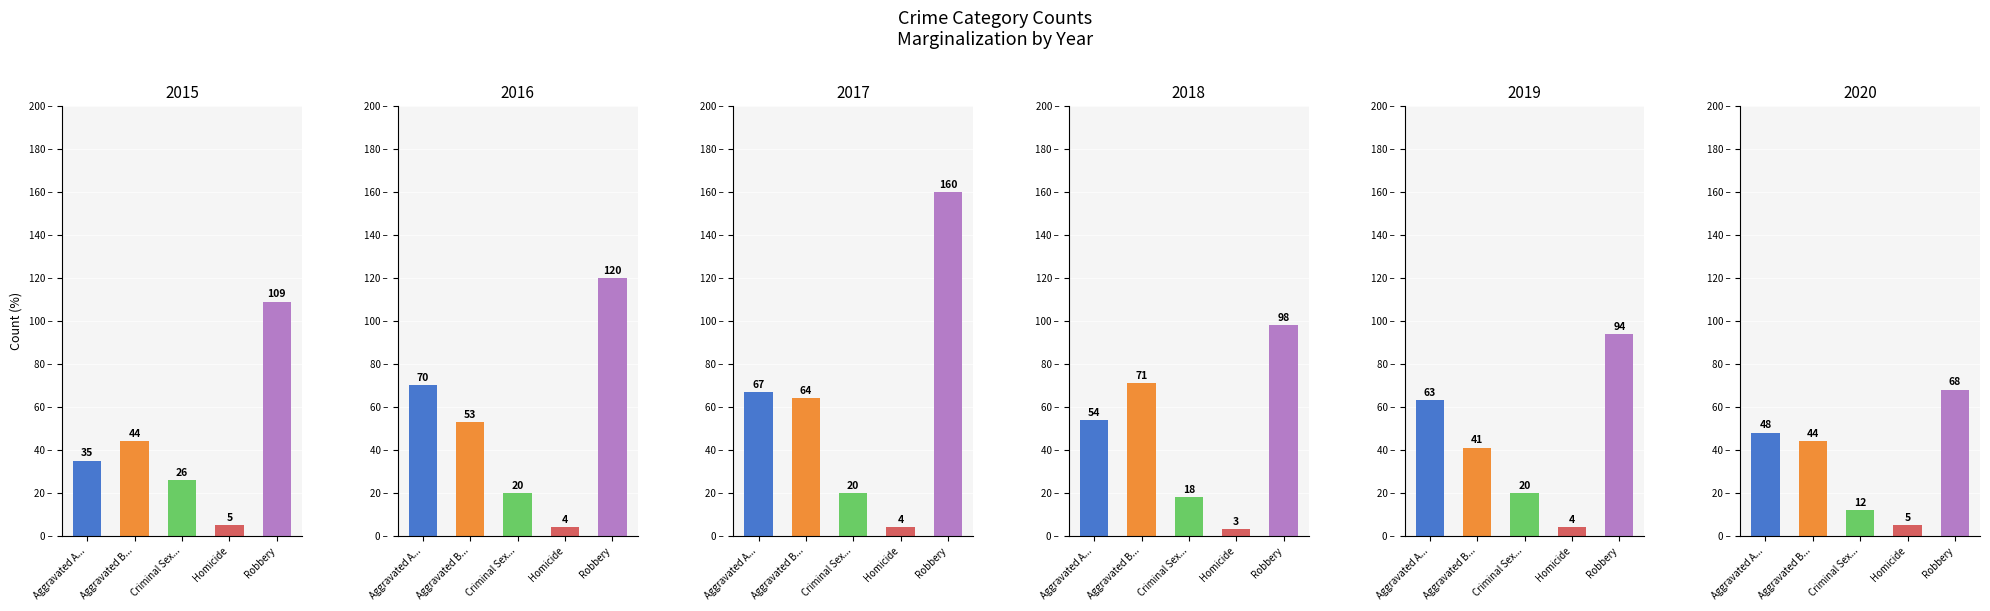

Which series changed the most between Criminal Sex... and Robbery?

2017